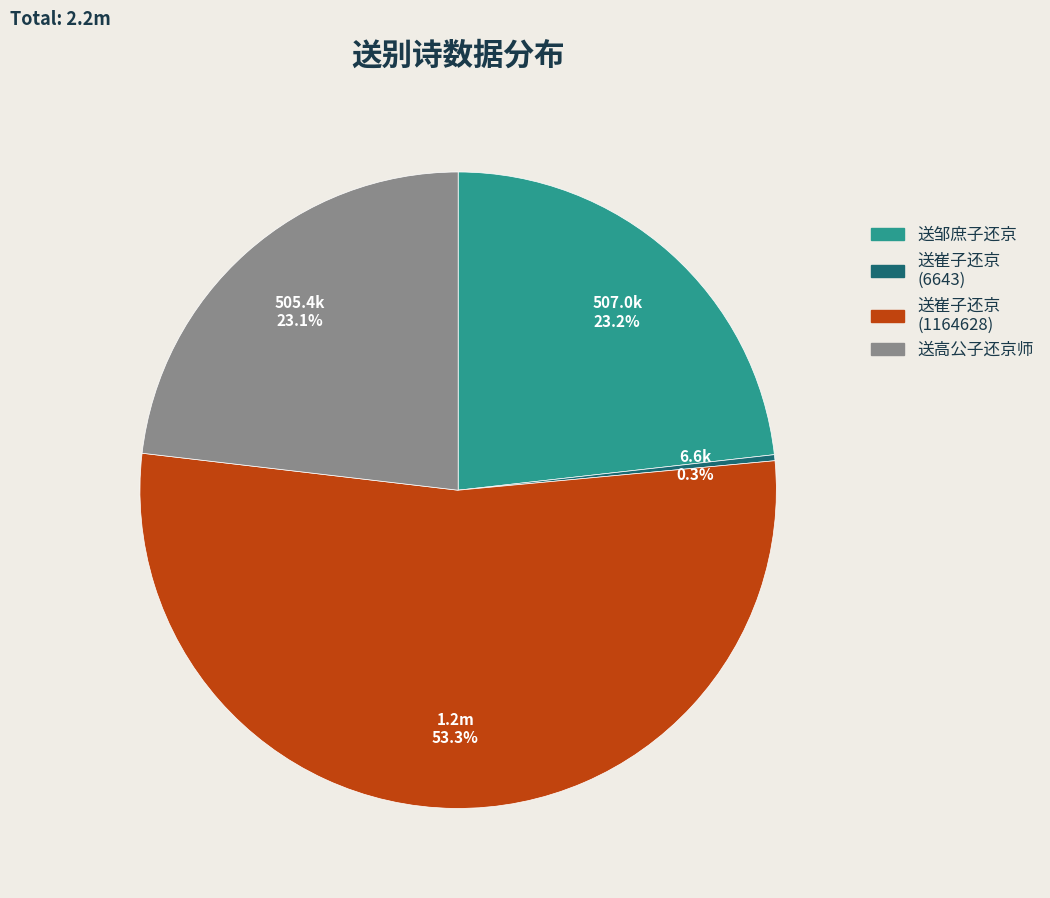

Does 送崔子还京 (1164628) represent more than half of the total?

Yes